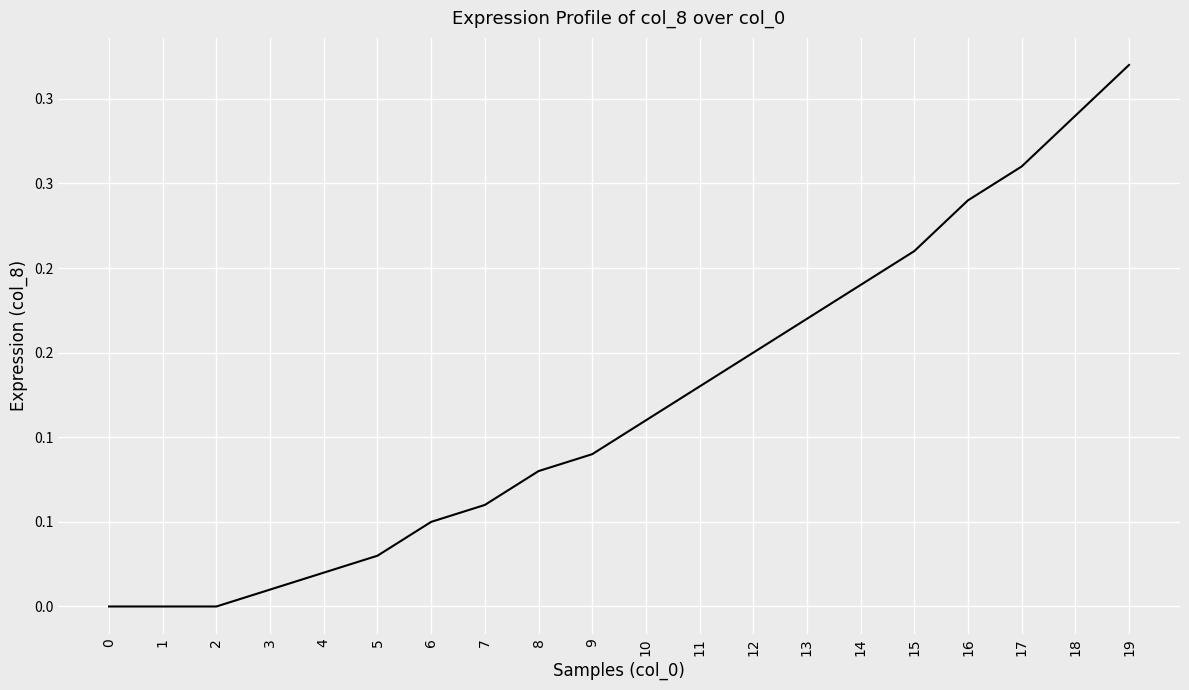

Is it true that the value at 19 is 0.5?

False